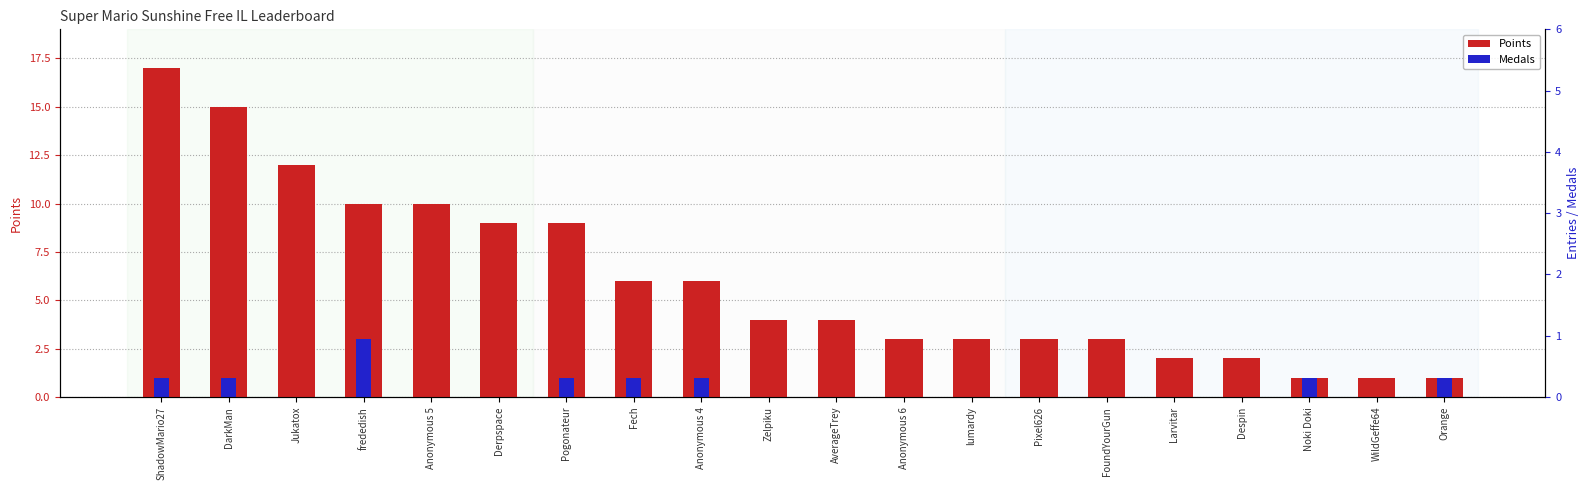

Reading left to right, extract all data points from this chart.

Points: ShadowMario27=17	DarkMan=15	Jukatox=12	frededish=10	Anonymous 5=10	Derpspace=9	Pogonateur=9	Fech=6	Anonymous 4=6	Zelpiku=4	AverageTrey=4	Anonymous 6=3	lumardy=3	Pixel626=3	FoundYourGun=3	Larvitar=2	Despin=2	Noki Doki=1	WildGeffe64=1	Orange=1
Medals: ShadowMario27=1	DarkMan=1	Jukatox=0	frededish=3	Anonymous 5=0	Derpspace=0	Pogonateur=1	Fech=1	Anonymous 4=1	Zelpiku=0	AverageTrey=0	Anonymous 6=0	lumardy=0	Pixel626=0	FoundYourGun=0	Larvitar=0	Despin=0	Noki Doki=1	WildGeffe64=0	Orange=1